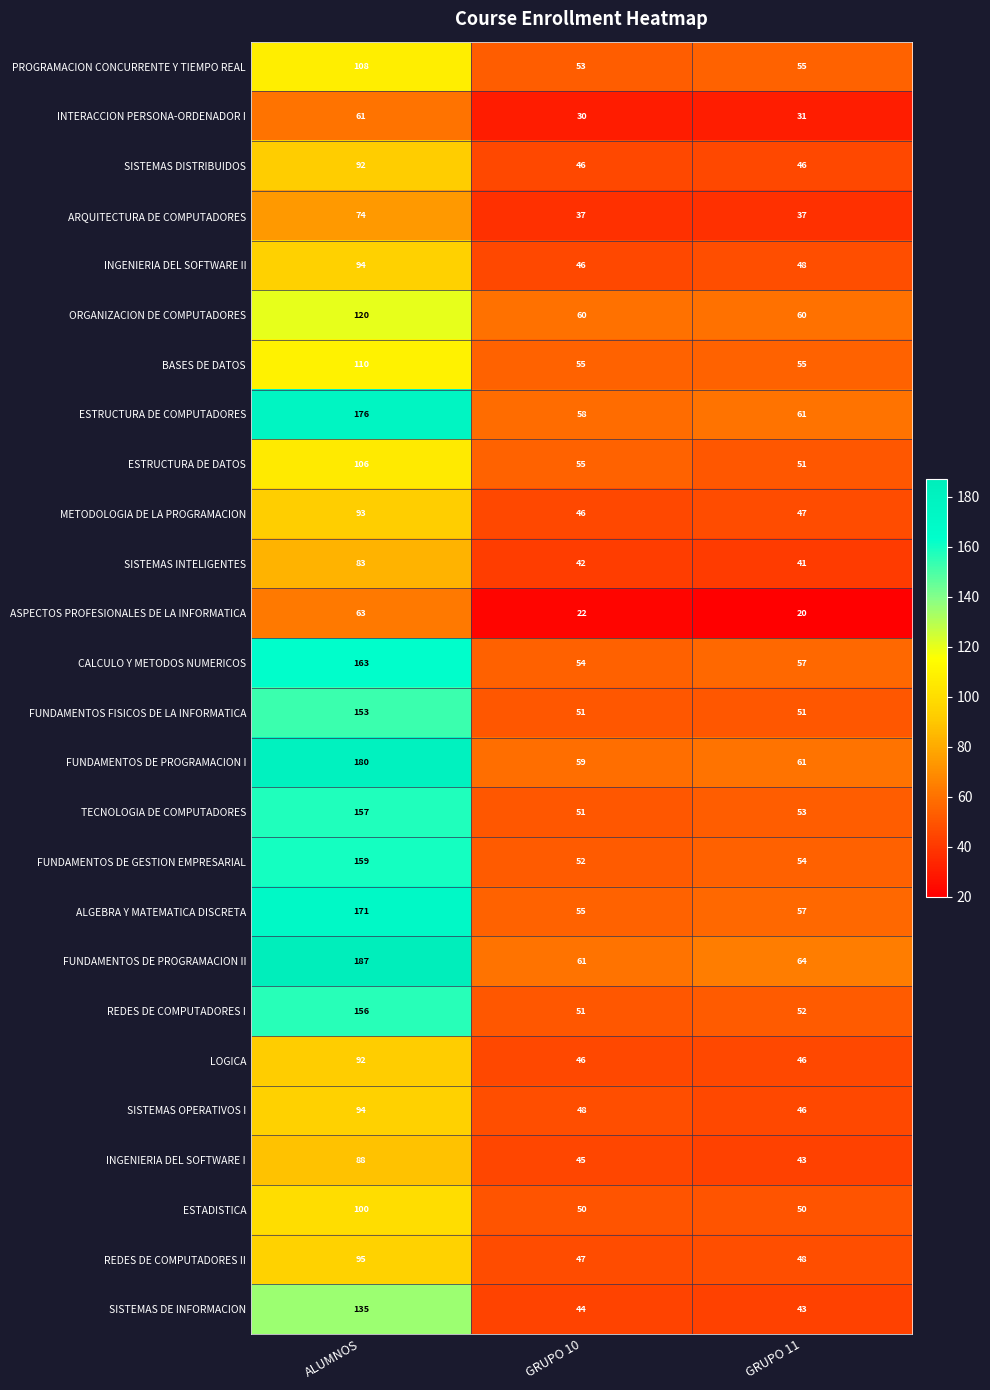

Which series has the largest total across all categories?

FUNDAMENTOS DE PROGRAMACION II